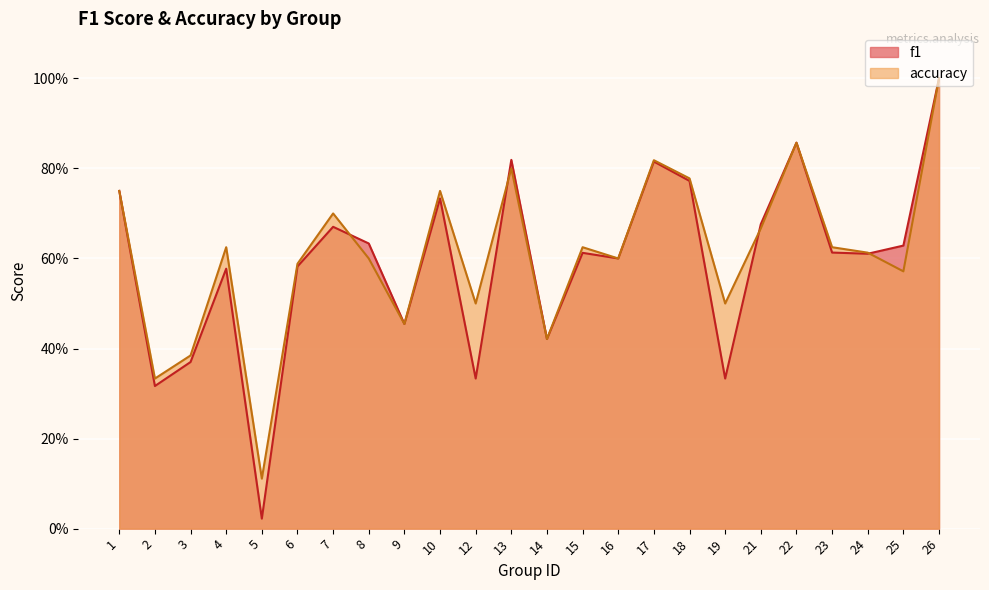

Rank the series by their maximum value, from lowest to highest.

f1, accuracy